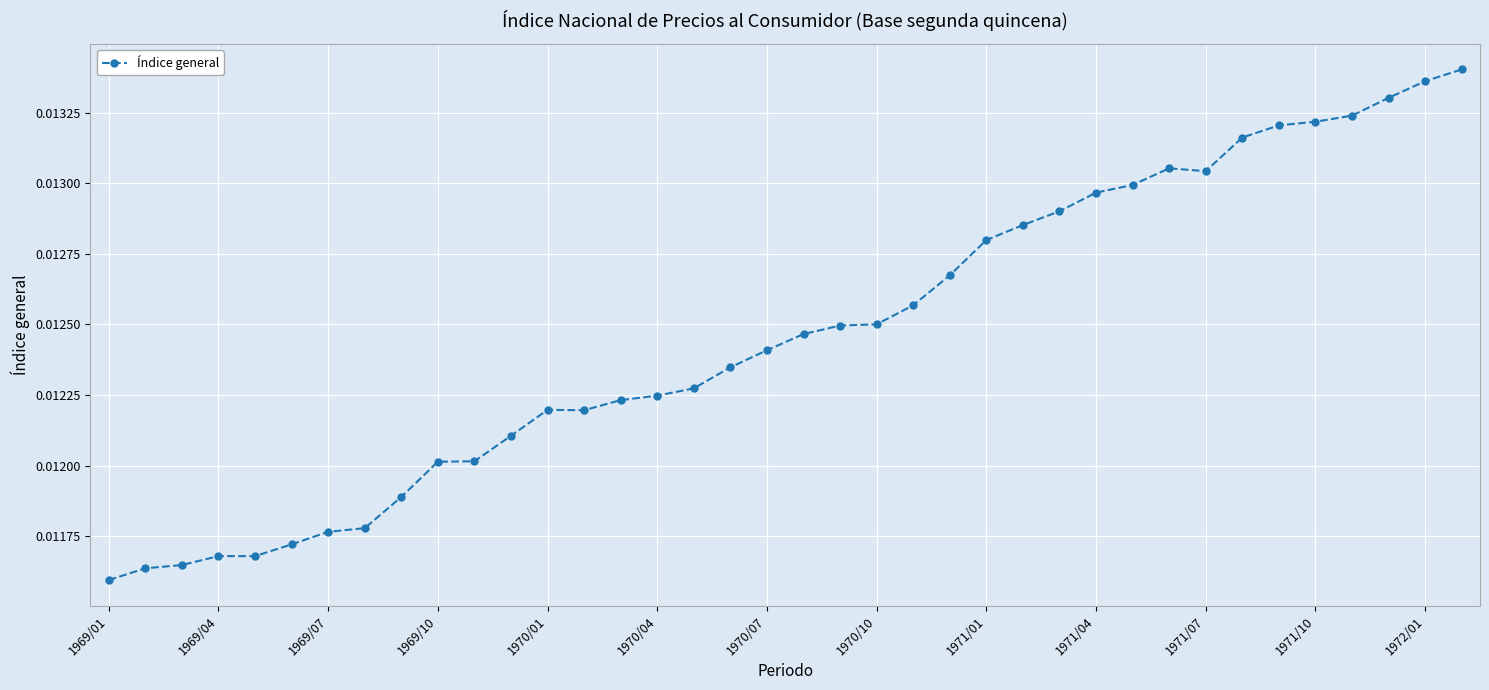

True or false: the data has more than 1 interior local peaks.

True